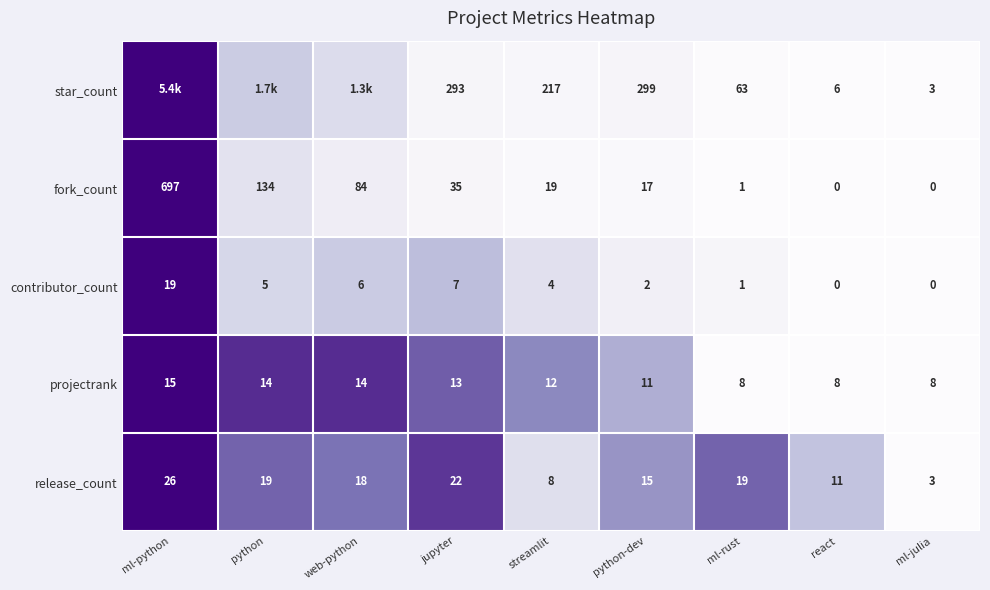

How many values in fork_count are above zero?

7